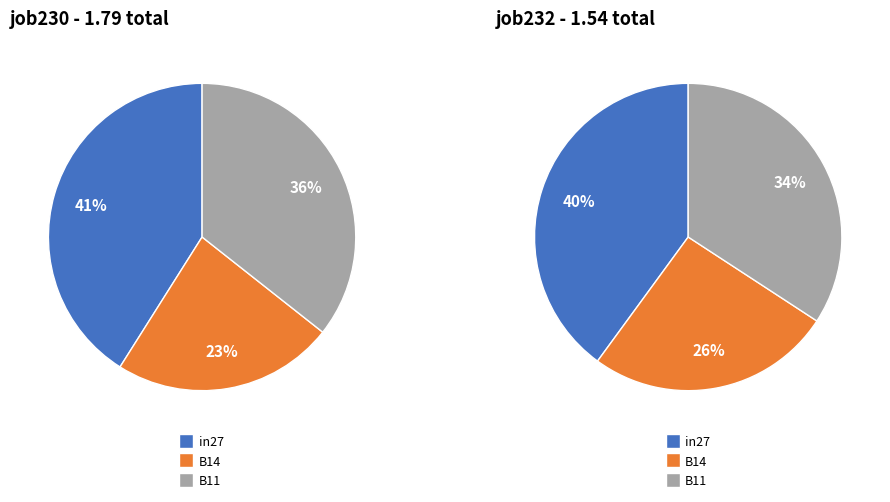

True or false: B11 accounts for 23% of the total.

False